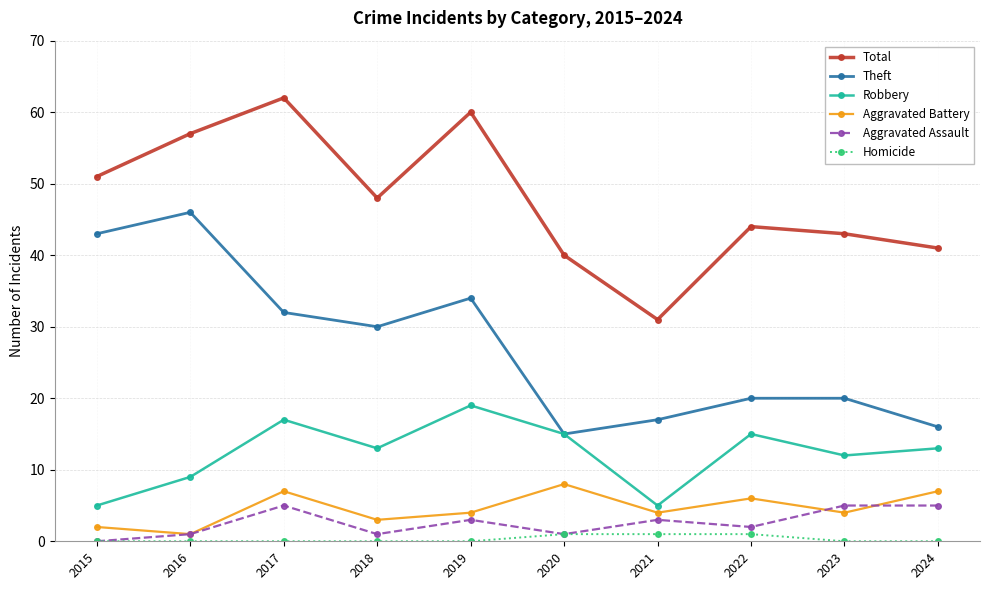

What is the greatest value displayed?

62